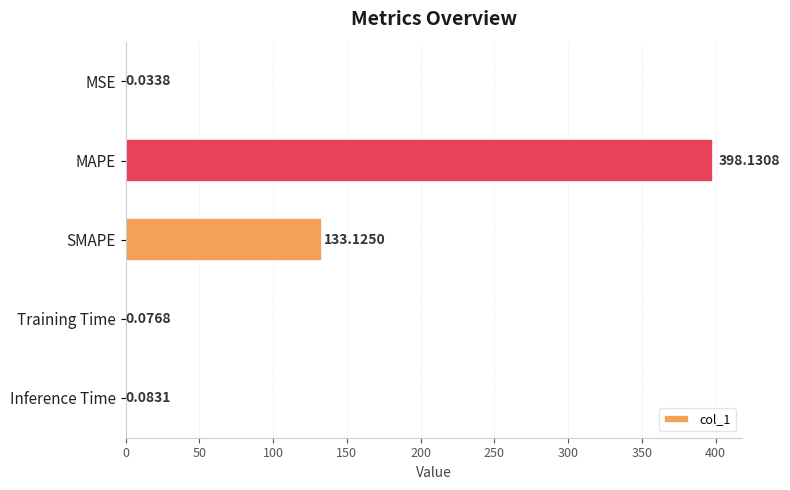

At which category does the chart reach its peak across all series?

MAPE